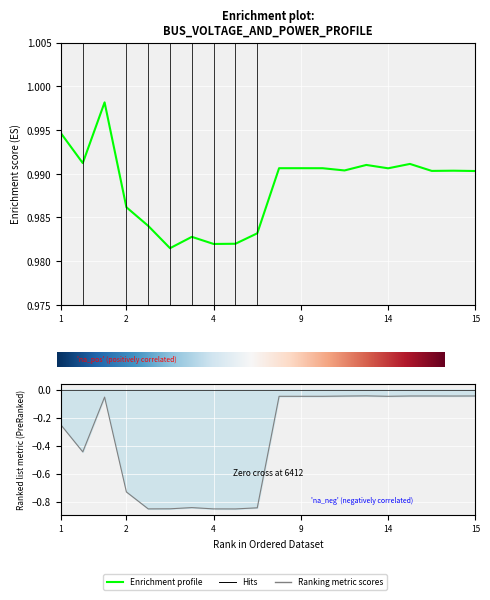

What position from the left is 3?

6